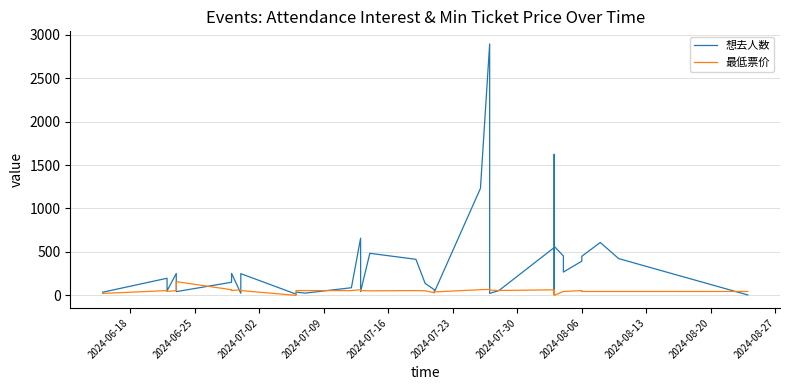

How many interior local valleys does the 想去人数 series have?

10